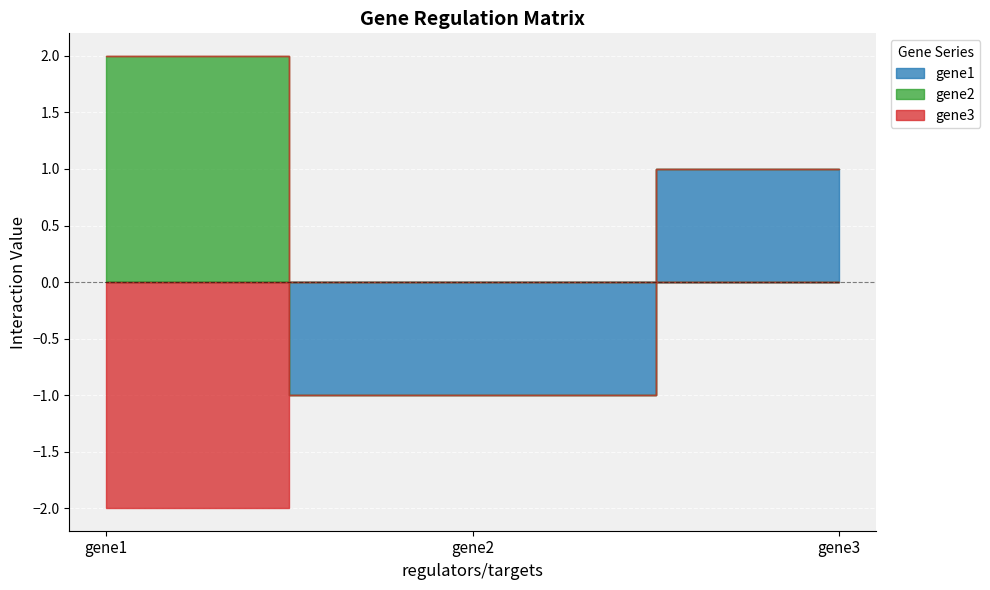

Which series changed the most between gene1 and gene3?

gene2